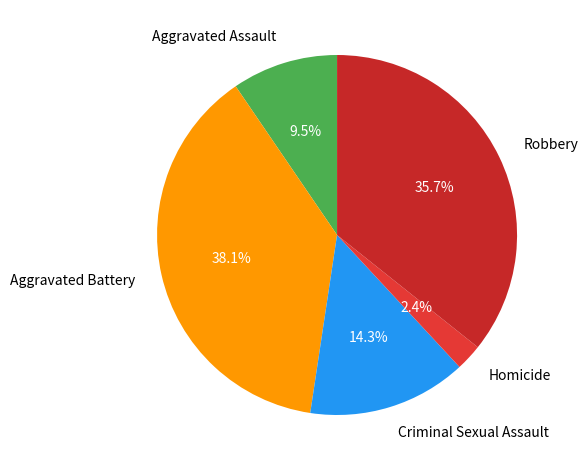

What is the smallest slice in the pie chart?

Homicide